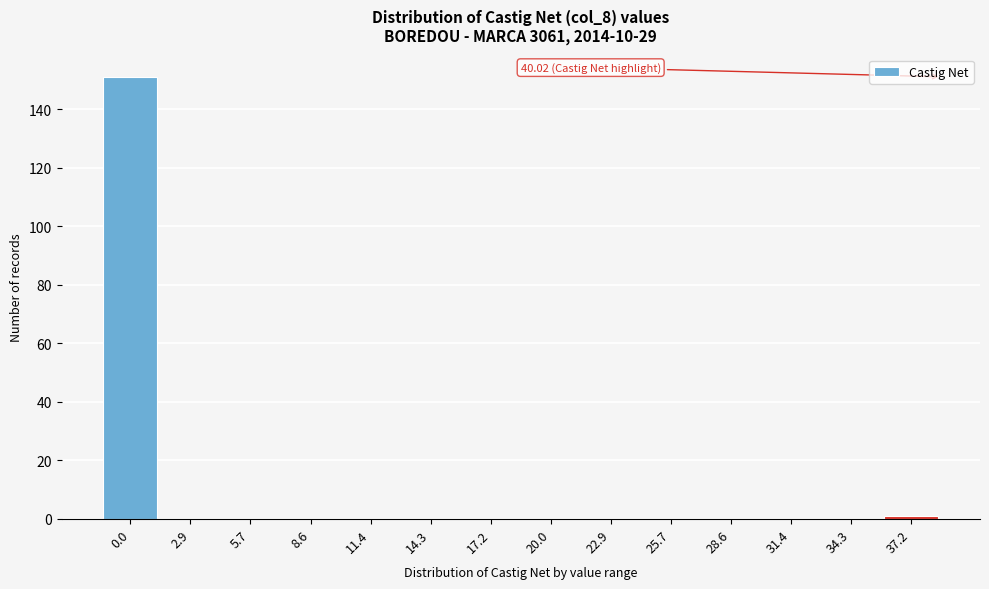

Reading left to right, extract all data points from this chart.

0.0=151	2.9=0	5.7=0	8.6=0	11.4=0	14.3=0	17.2=0	20.0=0	22.9=0	25.7=0	28.6=0	31.4=0	34.3=0	37.2=1